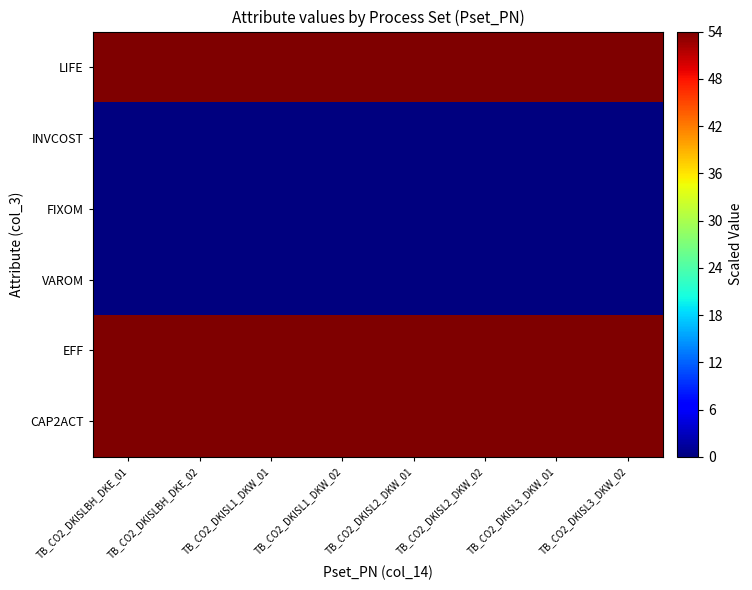

What is the total value across all series at TB_CO2_DKISLBH_DKE_01?

162